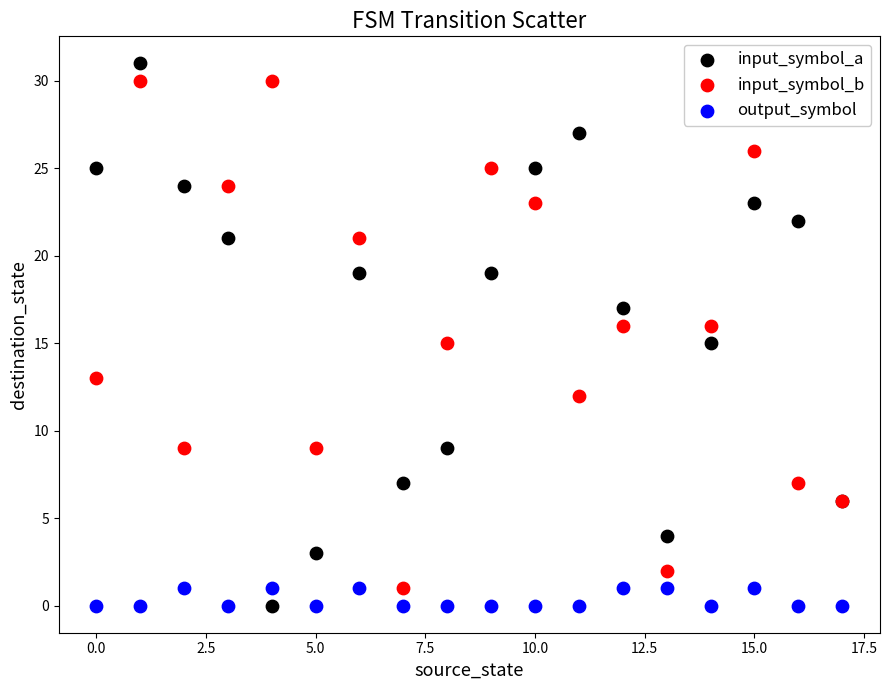

Which series has the widest spread of Y values?

input_symbol_a